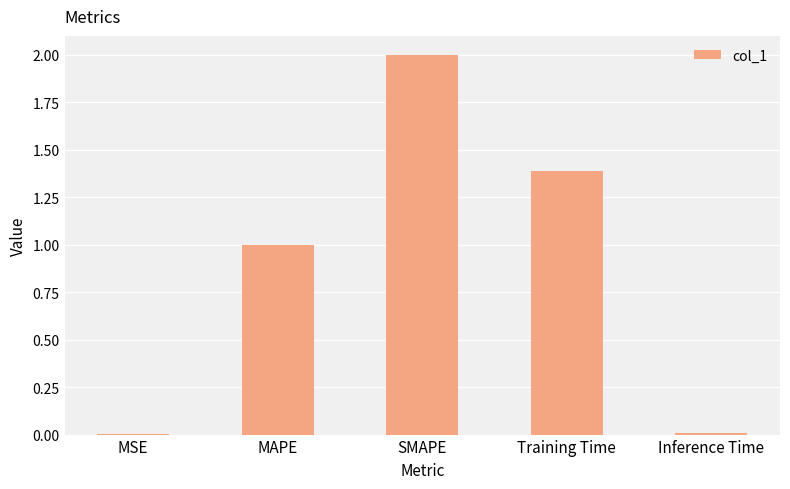

What is the maximum value shown in the chart?

2.0